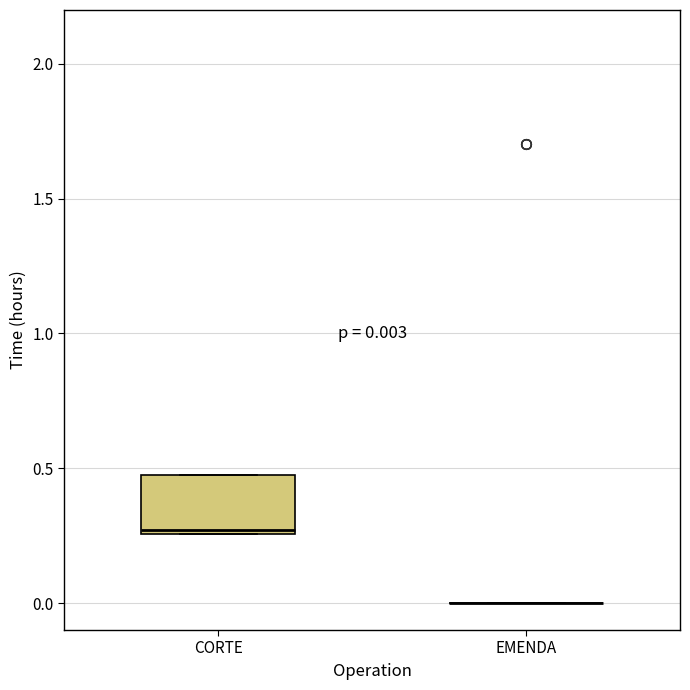

Which box is the tallest, from its lower edge to its upper edge?

CORTE